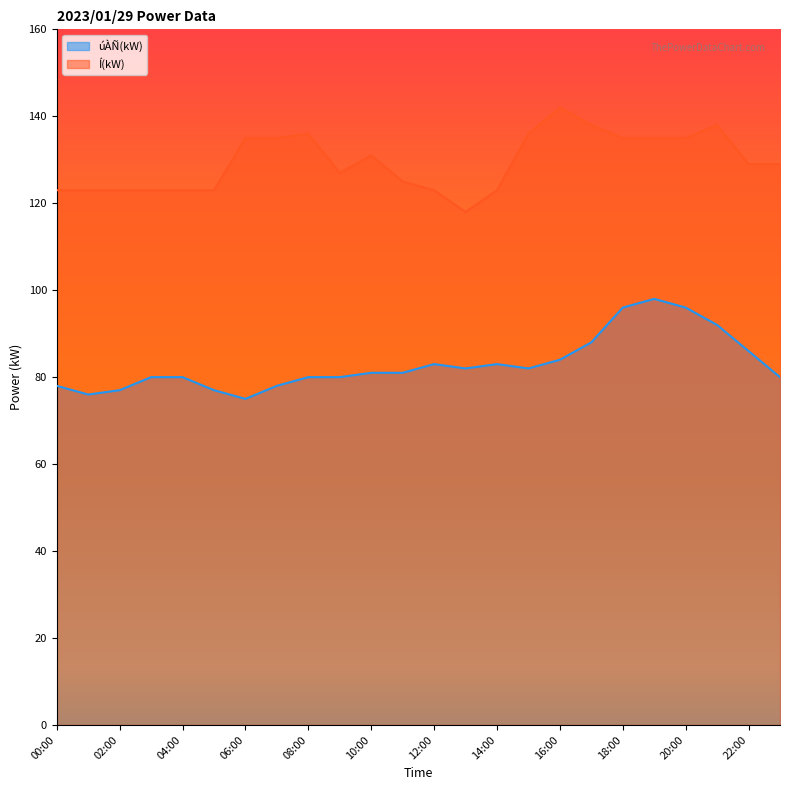

Reading left to right, list all the values displayed in this chart.

úÀÑ(kW): 00:00=78	01:00=76	02:00=77	03:00=80	04:00=80	05:00=77	06:00=75	07:00=78	08:00=80	09:00=80	10:00=81	11:00=81	12:00=83	13:00=82	14:00=83	15:00=82	16:00=84	17:00=88	18:00=96	19:00=98	20:00=96	21:00=92	22:00=86	23:00=80
Í(kW): 00:00=123	01:00=123	02:00=123	03:00=123	04:00=123	05:00=123	06:00=135	07:00=135	08:00=136	09:00=127	10:00=131	11:00=125	12:00=123	13:00=118	14:00=123	15:00=136	16:00=142	17:00=138	18:00=135	19:00=135	20:00=135	21:00=138	22:00=129	23:00=129